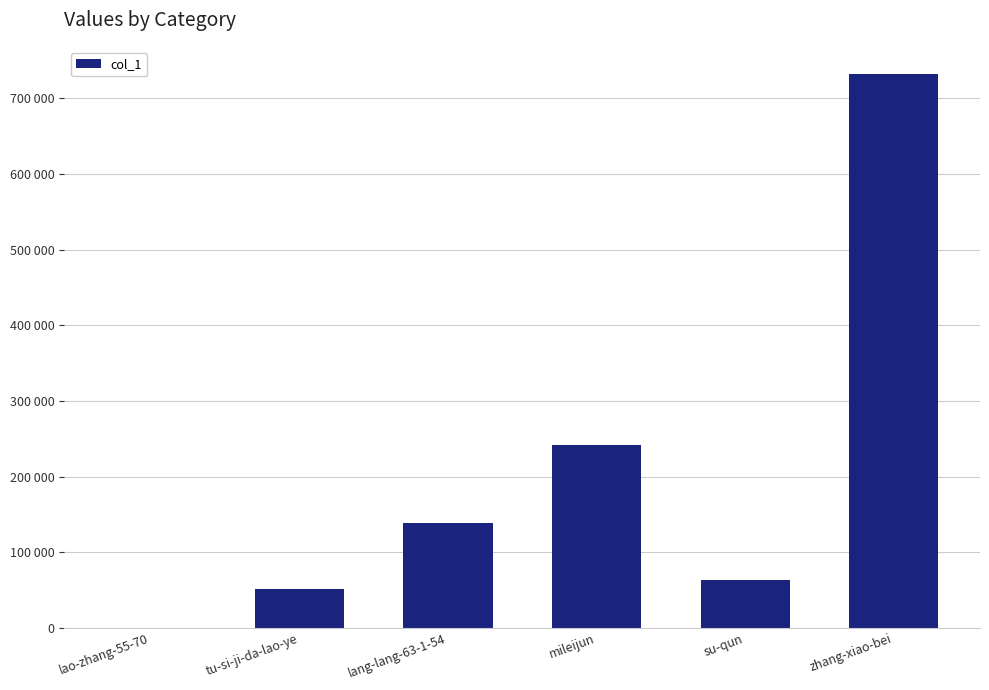

What value does the data have at lang-lang-63-1-54?

137960